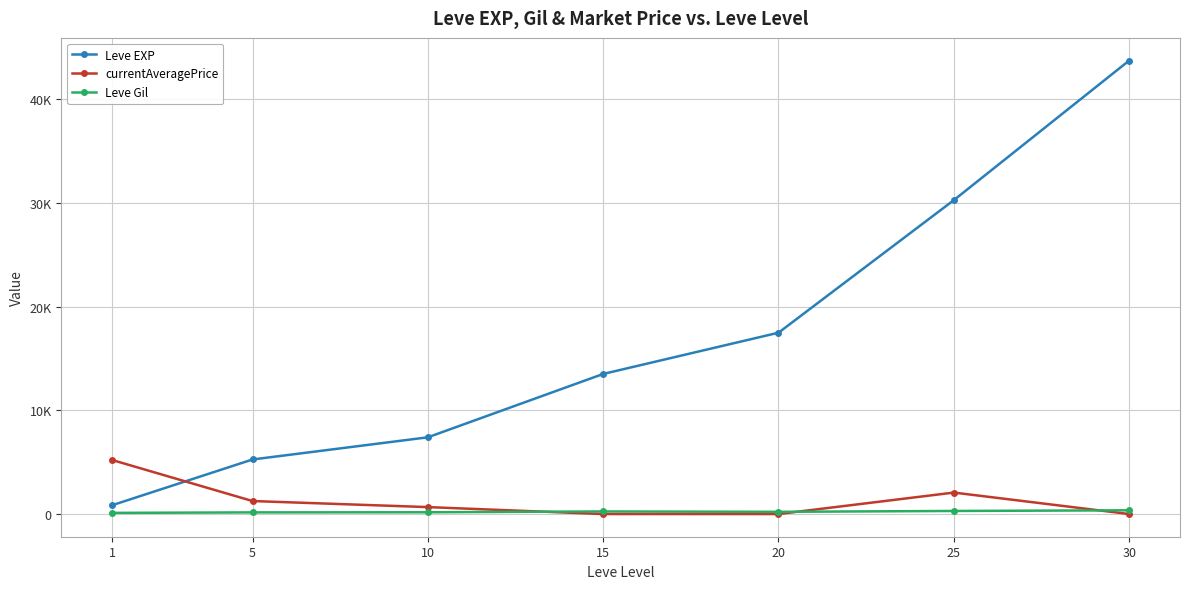

True or false: Leve EXP has more than 2 points higher than both neighbors.

False